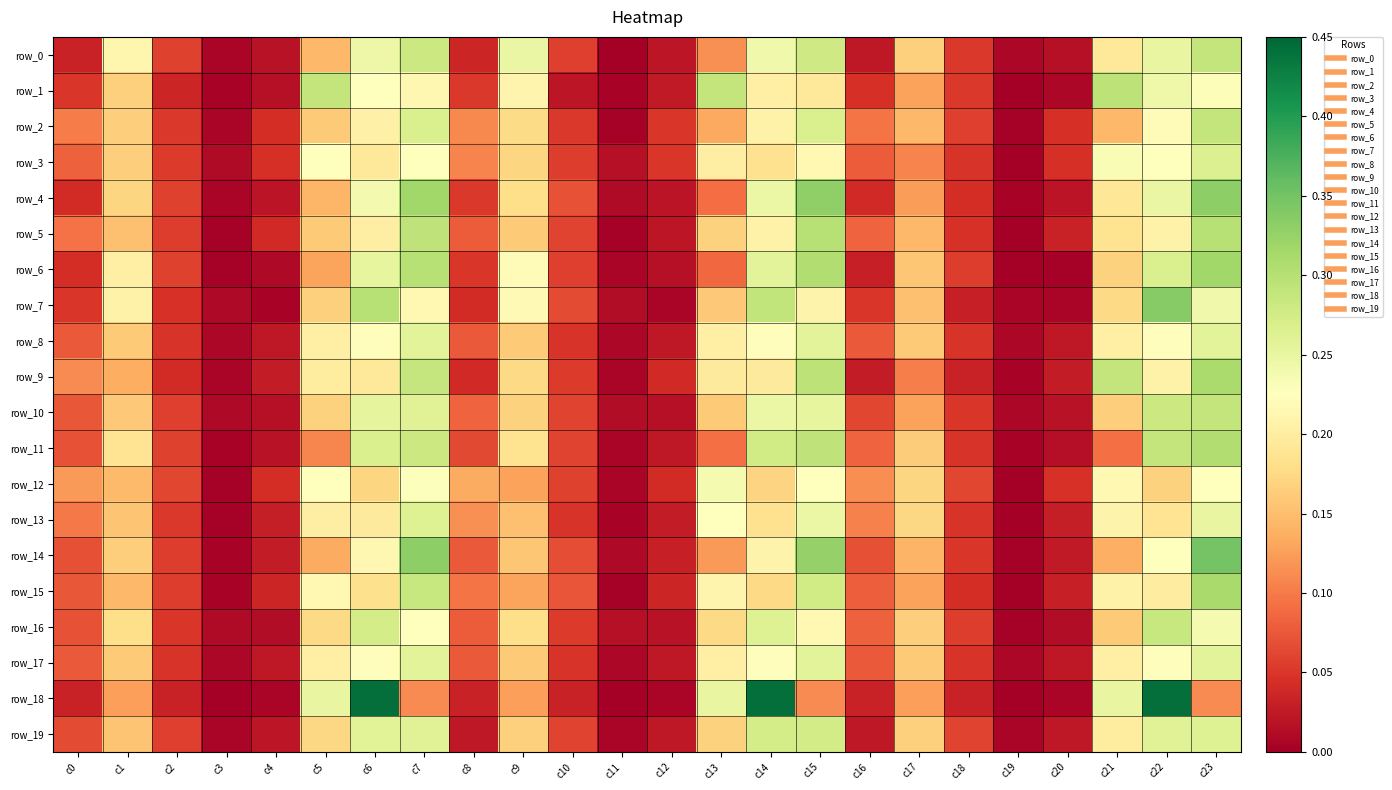

Reading left to right, what are all the values shown in this chart?

row_0: 0.0	0.2	0.1	0.0	0.0	0.1	0.2	0.3	0.0	0.2	0.1	0.0	0.0	0.1	0.2	0.3	0.0	0.2	0.1	0.0	0.0	0.2	0.3	0.3
row_1: 0.0	0.2	0.0	0.0	0.0	0.3	0.2	0.2	0.1	0.2	0.0	0.0	0.0	0.3	0.2	0.2	0.0	0.1	0.1	0.0	0.0	0.3	0.2	0.2
row_2: 0.1	0.2	0.1	0.0	0.0	0.2	0.2	0.3	0.1	0.2	0.1	0.0	0.1	0.1	0.2	0.3	0.1	0.1	0.1	0.0	0.0	0.1	0.2	0.3
row_3: 0.1	0.2	0.1	0.0	0.0	0.2	0.2	0.2	0.1	0.2	0.1	0.0	0.1	0.2	0.2	0.2	0.1	0.1	0.0	0.0	0.0	0.2	0.2	0.3
row_4: 0.0	0.2	0.1	0.0	0.0	0.1	0.2	0.3	0.1	0.2	0.1	0.0	0.0	0.1	0.2	0.3	0.0	0.1	0.0	0.0	0.0	0.2	0.2	0.3
row_5: 0.1	0.2	0.1	0.0	0.0	0.2	0.2	0.3	0.1	0.2	0.1	0.0	0.0	0.2	0.2	0.3	0.1	0.1	0.0	0.0	0.0	0.2	0.2	0.3
row_6: 0.0	0.2	0.1	0.0	0.0	0.1	0.3	0.3	0.1	0.2	0.1	0.0	0.0	0.1	0.3	0.3	0.0	0.2	0.1	0.0	0.0	0.2	0.3	0.3
row_7: 0.1	0.2	0.0	0.0	0.0	0.2	0.3	0.2	0.0	0.2	0.1	0.0	0.0	0.2	0.3	0.2	0.1	0.2	0.0	0.0	0.0	0.2	0.3	0.2
row_8: 0.1	0.2	0.0	0.0	0.0	0.2	0.2	0.3	0.1	0.2	0.0	0.0	0.0	0.2	0.2	0.3	0.1	0.2	0.0	0.0	0.0	0.2	0.2	0.3
row_9: 0.1	0.1	0.0	0.0	0.0	0.2	0.2	0.3	0.0	0.2	0.1	0.0	0.0	0.2	0.2	0.3	0.0	0.1	0.0	0.0	0.0	0.3	0.2	0.3
row_10: 0.1	0.2	0.1	0.0	0.0	0.2	0.3	0.3	0.1	0.2	0.1	0.0	0.0	0.2	0.2	0.3	0.1	0.1	0.1	0.0	0.0	0.2	0.3	0.3
row_11: 0.1	0.2	0.1	0.0	0.0	0.1	0.3	0.3	0.1	0.2	0.1	0.0	0.0	0.1	0.3	0.3	0.1	0.2	0.0	0.0	0.0	0.1	0.3	0.3
row_12: 0.1	0.1	0.1	0.0	0.0	0.2	0.2	0.2	0.1	0.1	0.1	0.0	0.0	0.2	0.2	0.2	0.1	0.2	0.1	0.0	0.0	0.2	0.2	0.2
row_13: 0.1	0.2	0.1	0.0	0.0	0.2	0.2	0.3	0.1	0.2	0.0	0.0	0.0	0.2	0.2	0.2	0.1	0.2	0.0	0.0	0.0	0.2	0.2	0.3
row_14: 0.1	0.2	0.1	0.0	0.0	0.1	0.2	0.3	0.1	0.2	0.1	0.0	0.0	0.1	0.2	0.3	0.1	0.1	0.0	0.0	0.0	0.1	0.2	0.3
row_15: 0.1	0.1	0.1	0.0	0.0	0.2	0.2	0.3	0.1	0.1	0.1	0.0	0.0	0.2	0.2	0.3	0.1	0.1	0.0	0.0	0.0	0.2	0.2	0.3
row_16: 0.1	0.2	0.1	0.0	0.0	0.2	0.3	0.2	0.1	0.2	0.1	0.0	0.0	0.2	0.3	0.2	0.1	0.2	0.1	0.0	0.0	0.2	0.3	0.2
row_17: 0.1	0.2	0.0	0.0	0.0	0.2	0.2	0.3	0.1	0.2	0.0	0.0	0.0	0.2	0.2	0.3	0.1	0.2	0.0	0.0	0.0	0.2	0.2	0.3
row_18: 0.0	0.1	0.0	0.0	0.0	0.2	0.4	0.1	0.0	0.1	0.0	0.0	0.0	0.2	0.4	0.1	0.0	0.1	0.0	0.0	0.0	0.2	0.4	0.1
row_19: 0.1	0.2	0.1	0.0	0.0	0.2	0.3	0.3	0.0	0.2	0.1	0.0	0.0	0.2	0.3	0.3	0.0	0.2	0.1	0.0	0.0	0.2	0.3	0.3